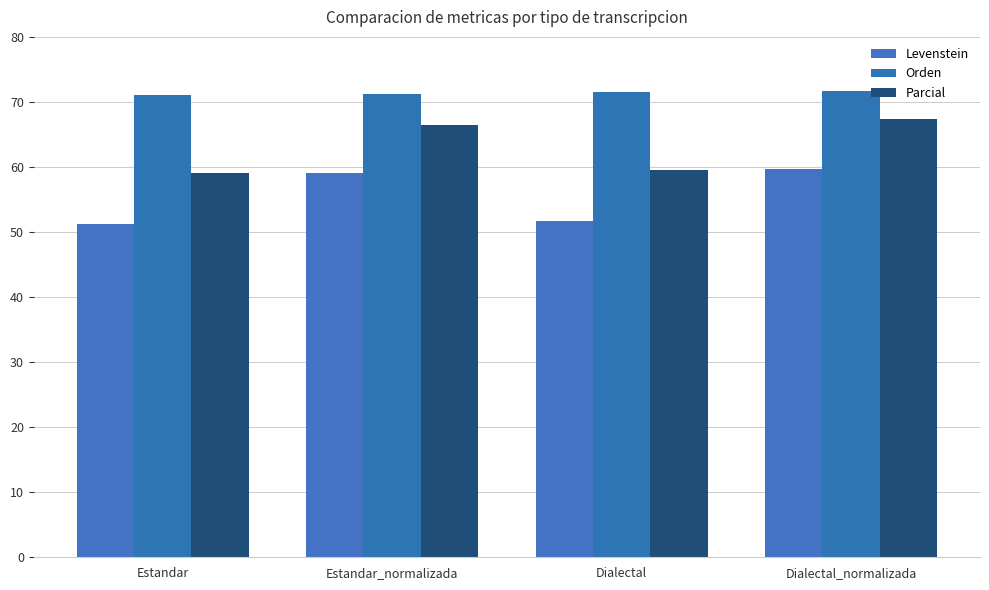

What is the value of the Orden bar at the 2nd from the left?

71.3